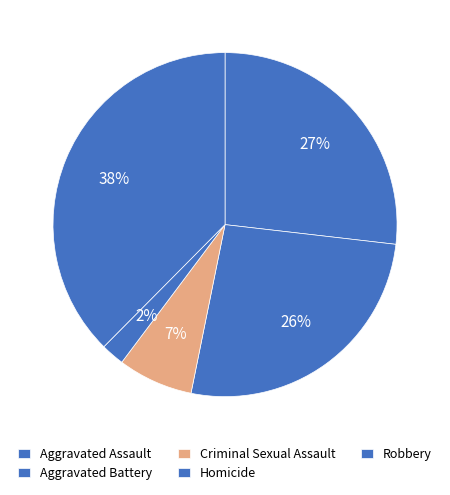

Which slice is the smallest?

Homicide